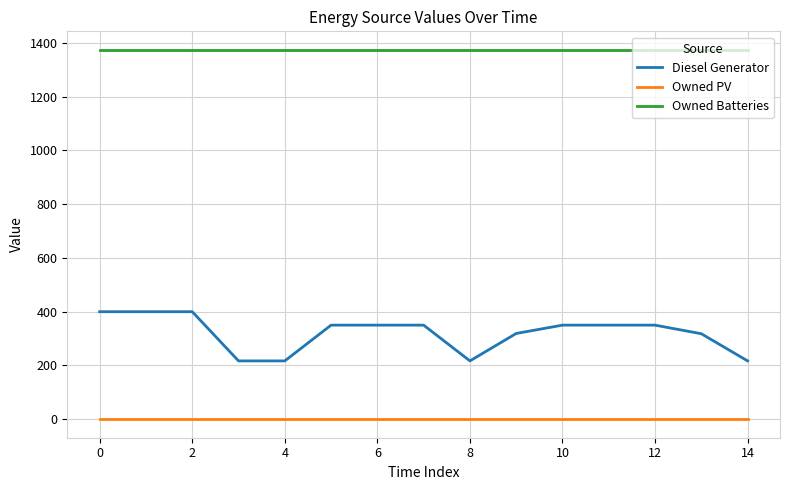

What is the average value of the Diesel Generator series?

320